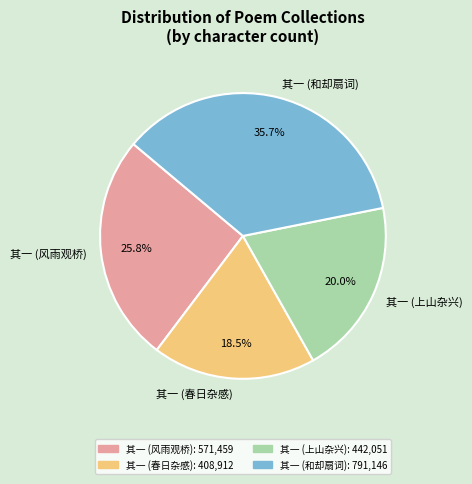

To the nearest percent, what is the average slice percentage?

25%